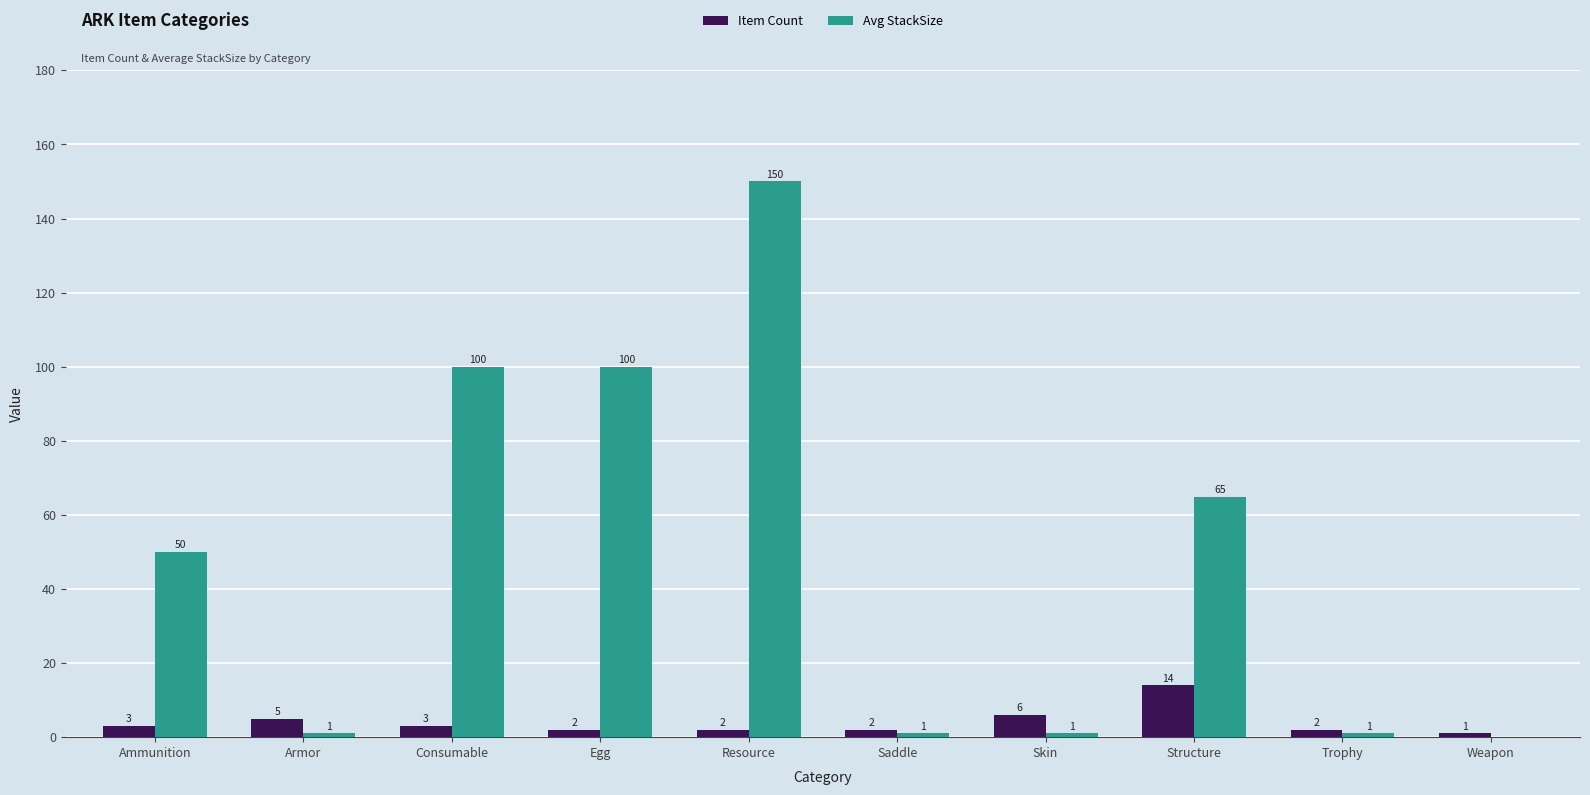

What is the average value of the Item Count series?

4.0